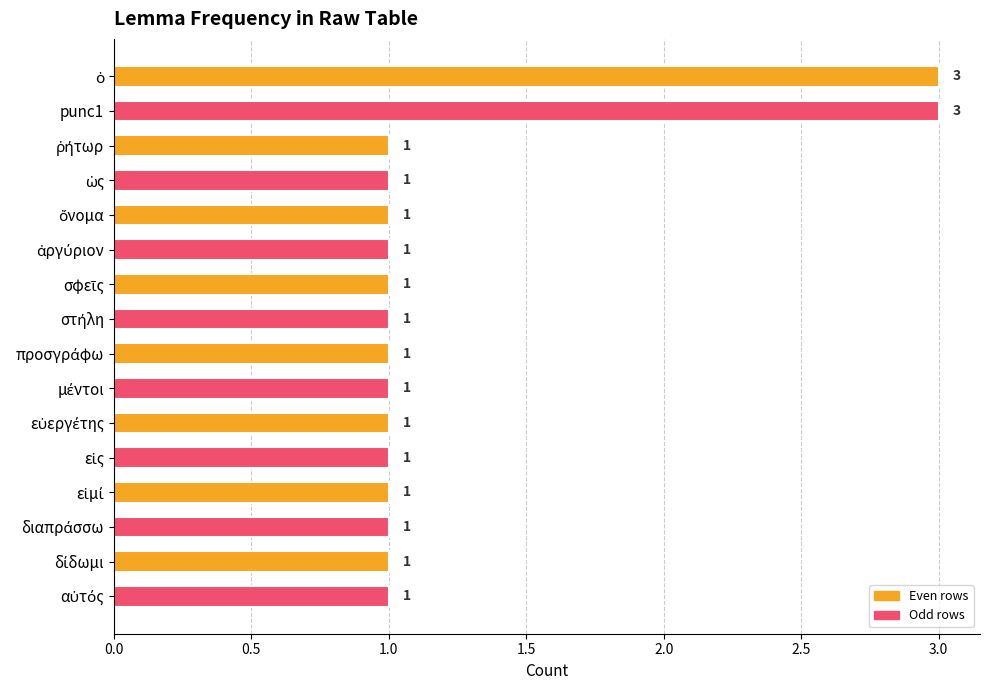

Count the values in the range 1 to 2.

14